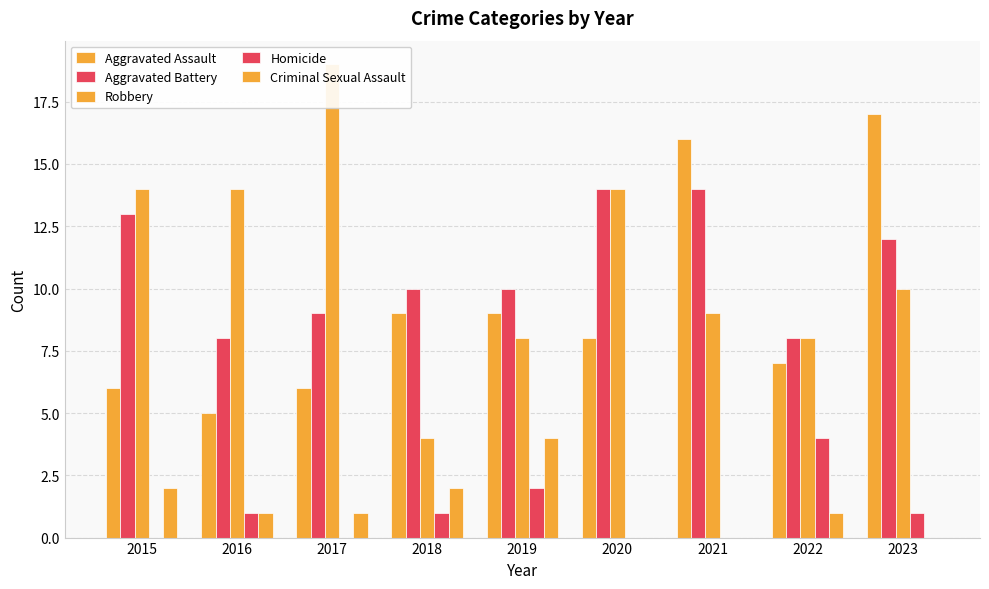

What is the value of the Criminal Sexual Assault bar at the 5th from the left?

4